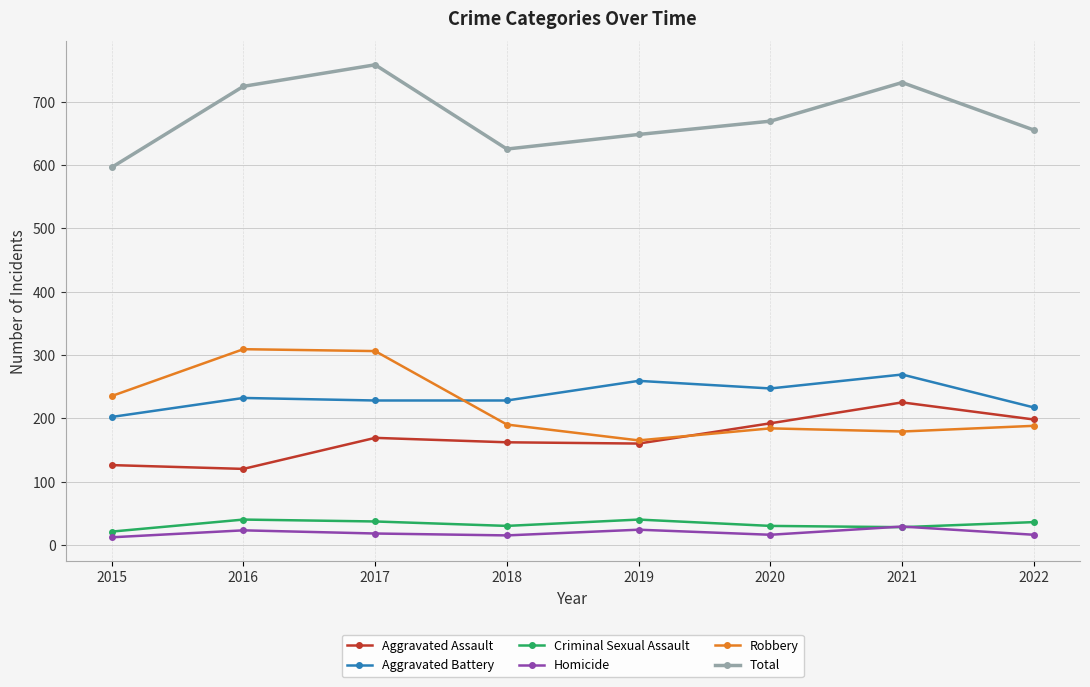

At which label does Robbery first exceed 190?

2015